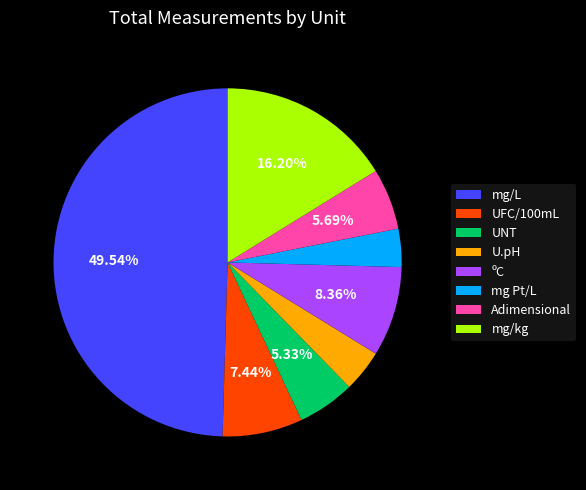

What percentage do UFC/100mL and mg/L together represent?

57.0%